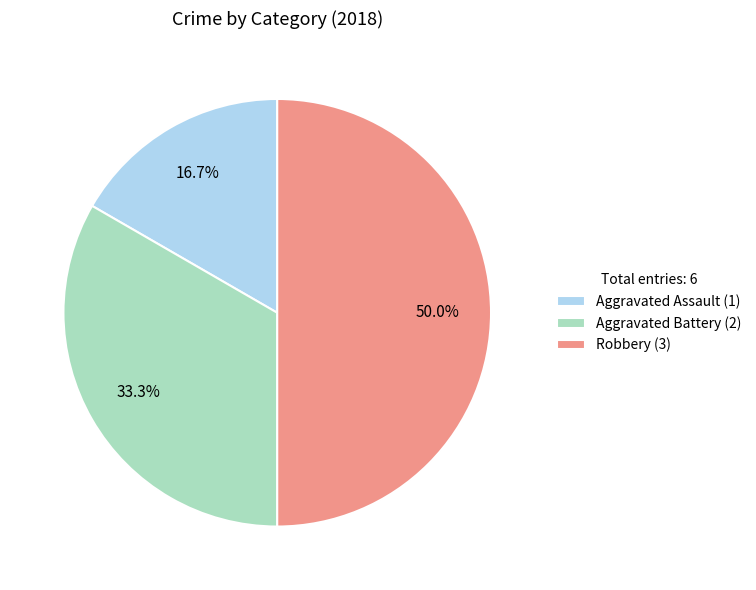

To the nearest percent, what is the difference between the Robbery and Aggravated Assault slice percentages?

33%